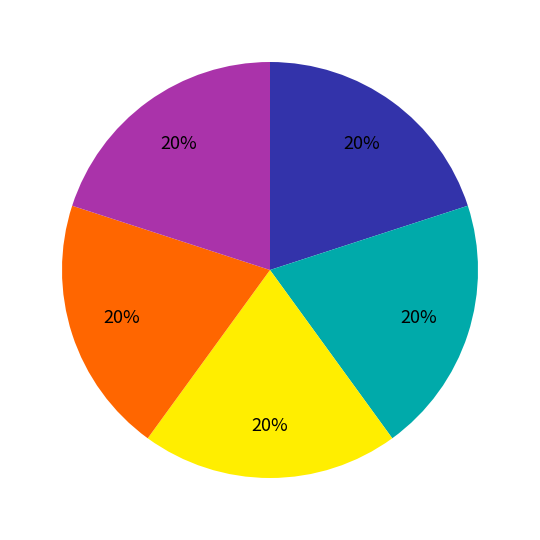

Is there any slice that represents more than half of the pie?

No